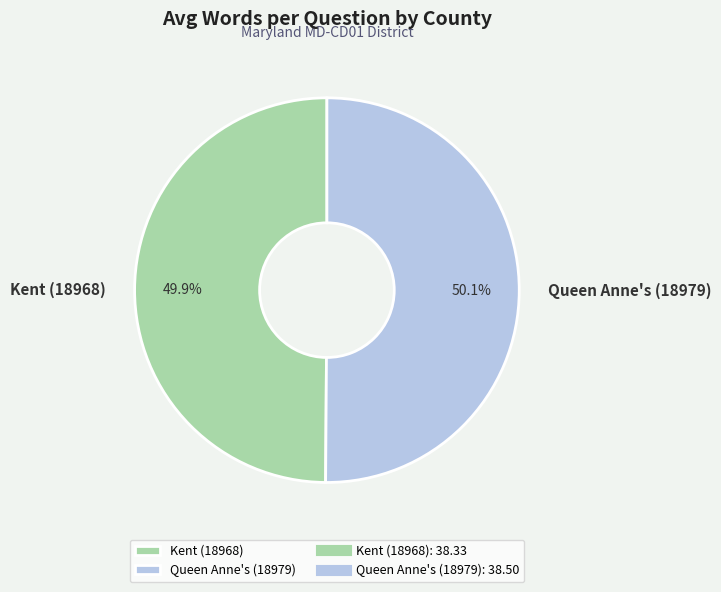

Is there a majority slice in this chart?

Yes